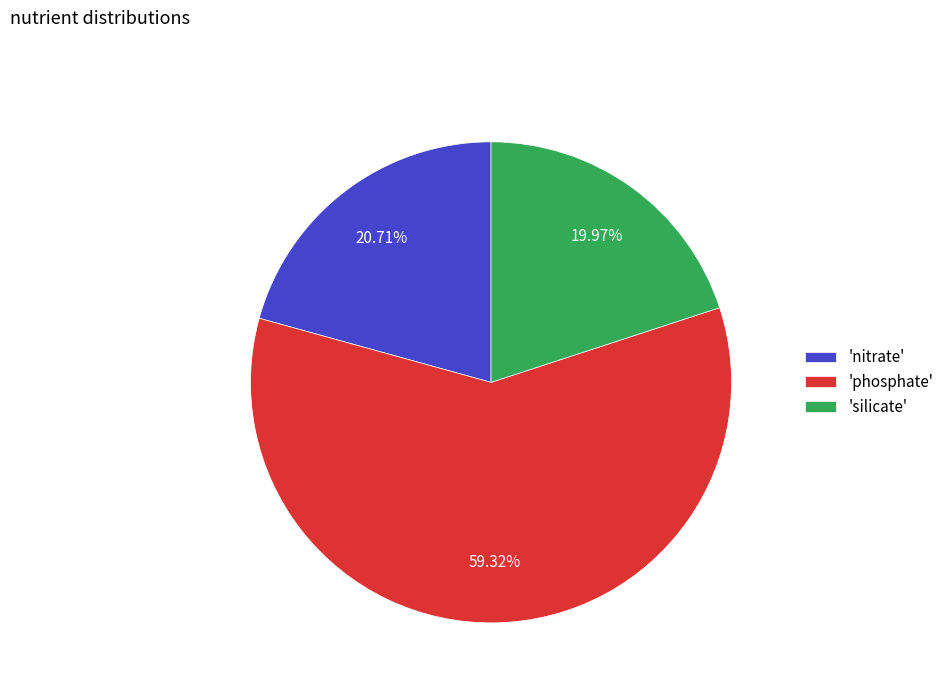

What is the largest slice in the pie chart?

'phosphate'